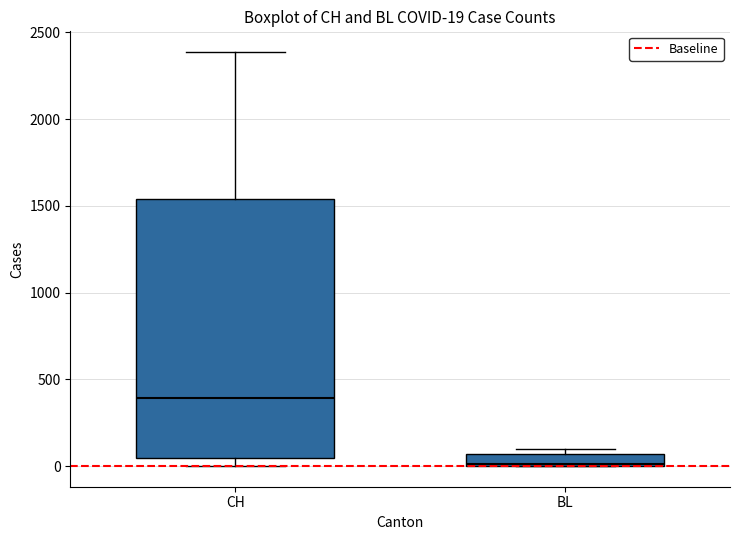

Comparing the boxes themselves (not the whiskers), which one is the tallest?

CH